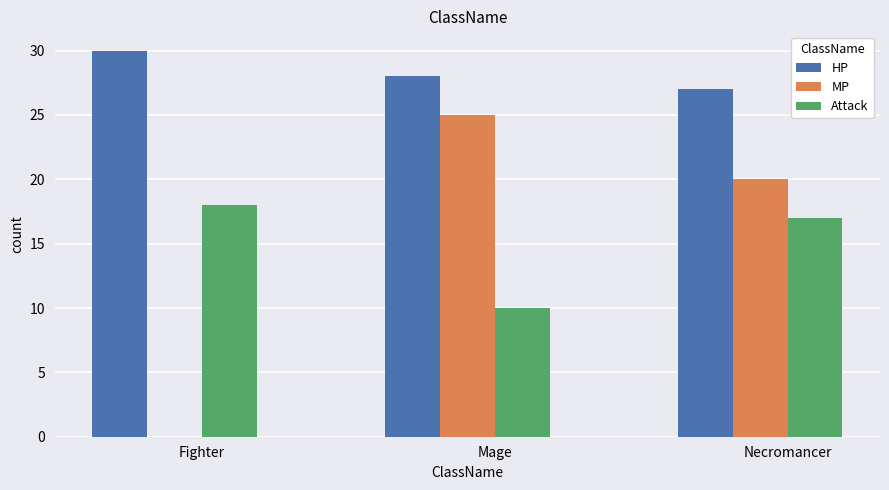

Is it true that Attack equals 7 at Fighter?

False